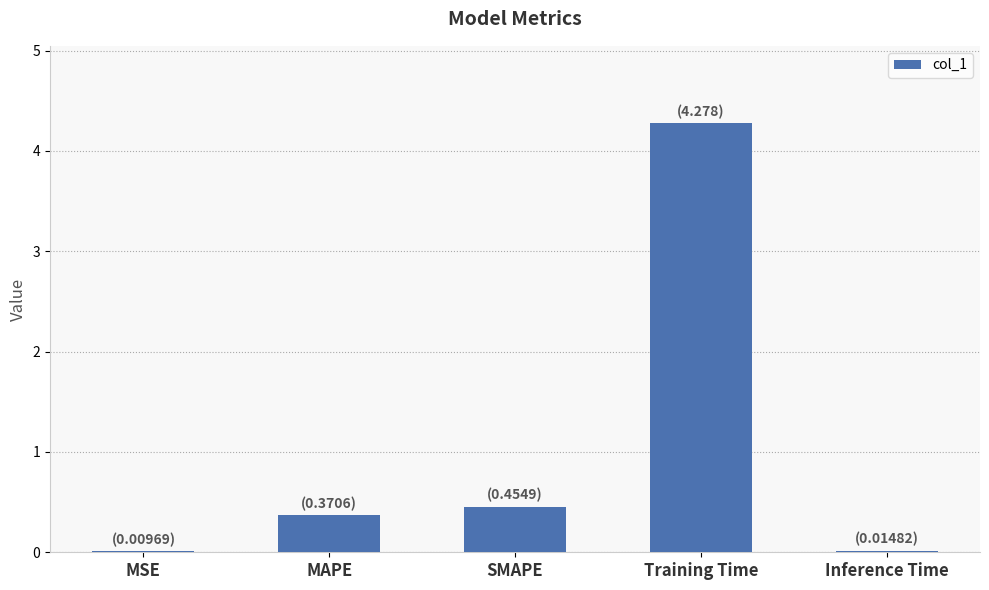

True or false: the data shows 0.0 at Inference Time.

True